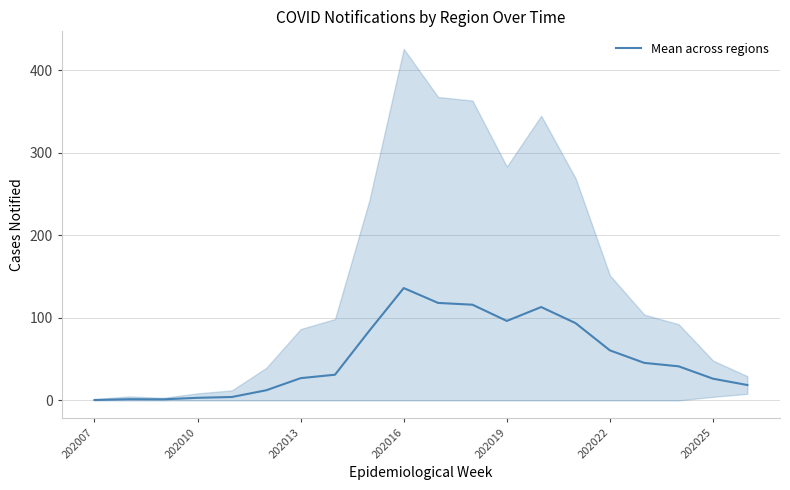

Count the number of data series in this chart.

1